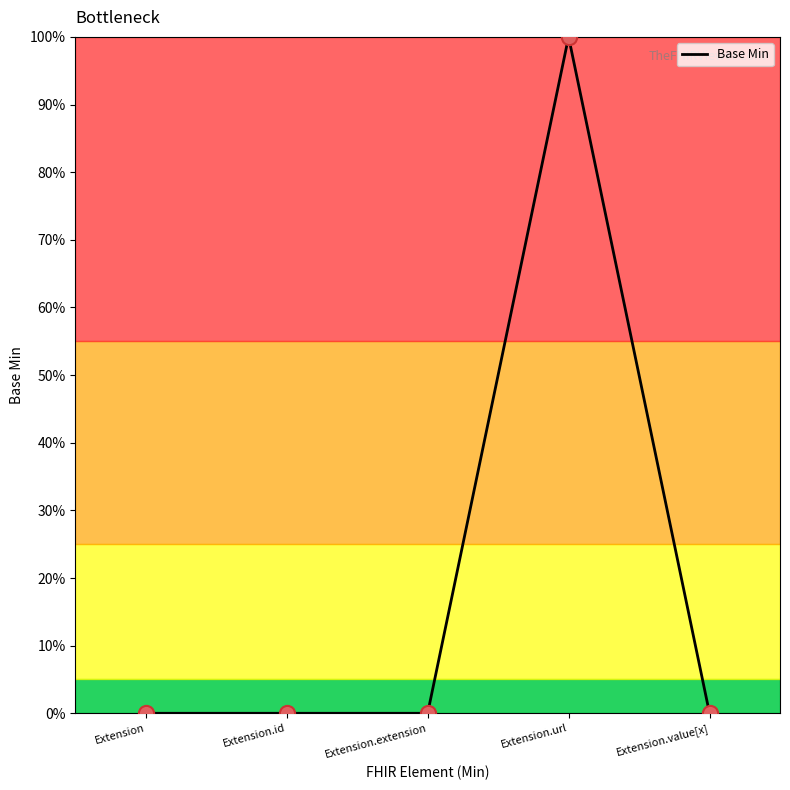

Which has a higher value, Extension.value[x] or Extension.extension?

Extension.value[x]